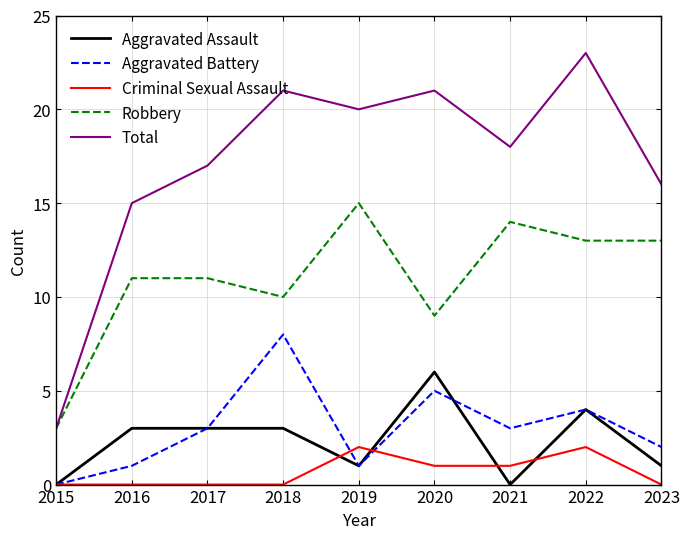

Is it true that Aggravated Battery equals 1 at 2016?

True